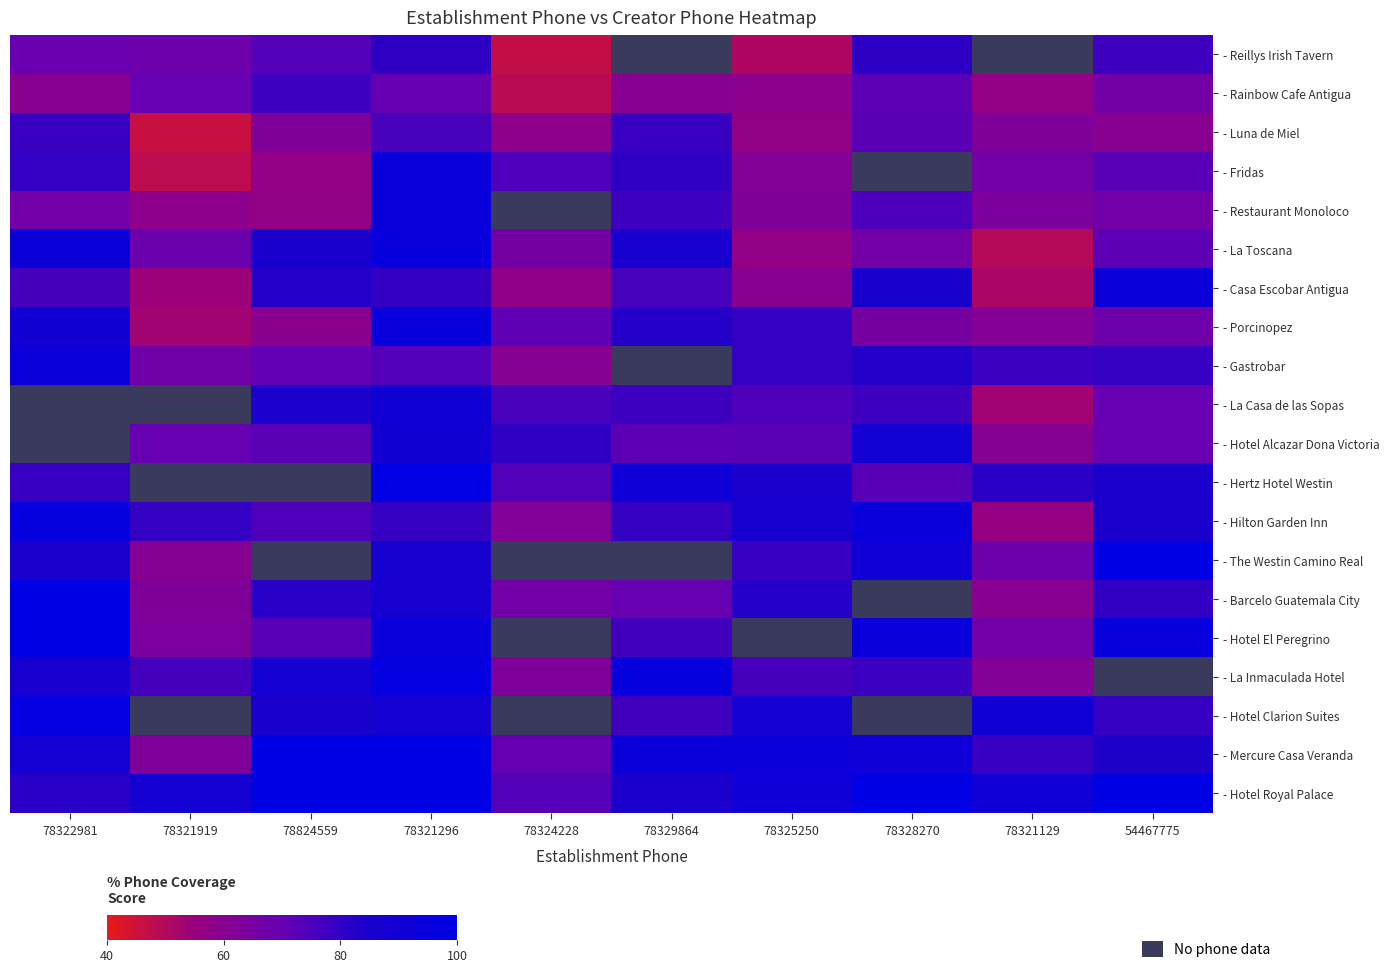

At how many categories does at least one series exceed 77?

10